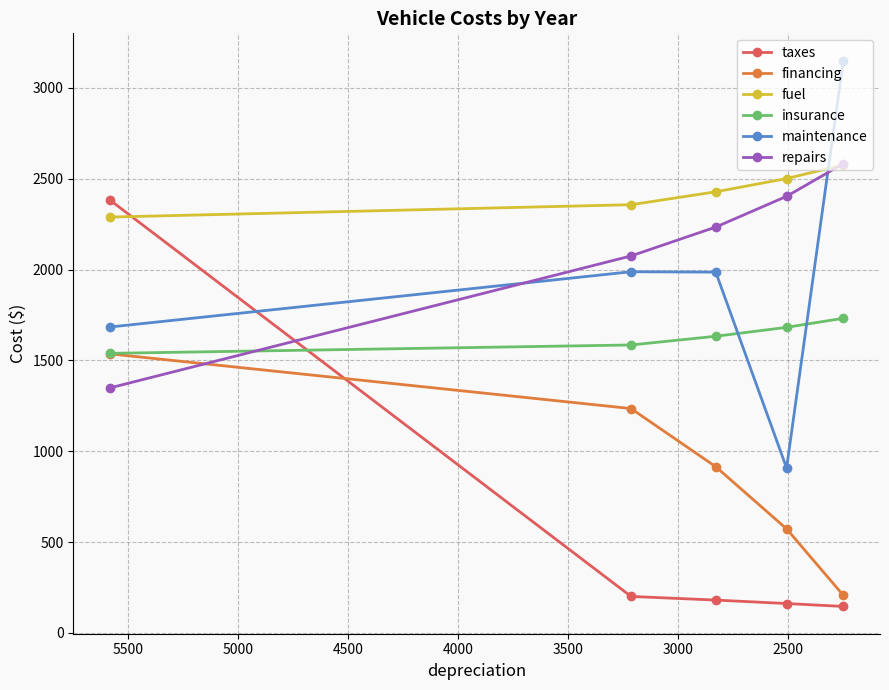

List the series in order of their peak value, lowest first.

financing, insurance, taxes, fuel, repairs, maintenance